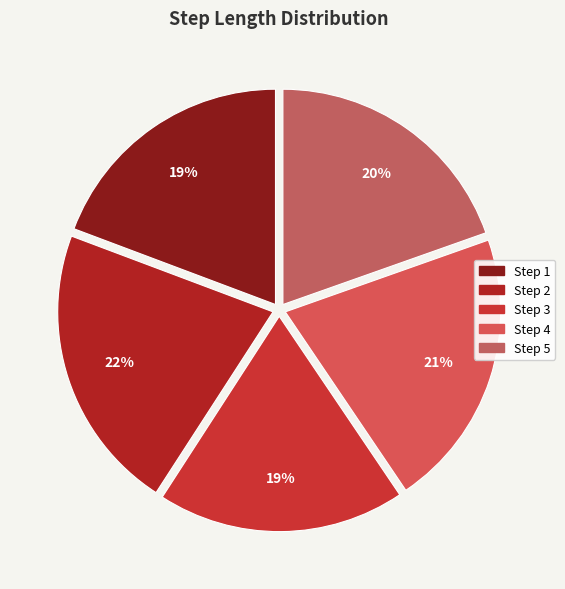

Count the number of slices in the pie.

5